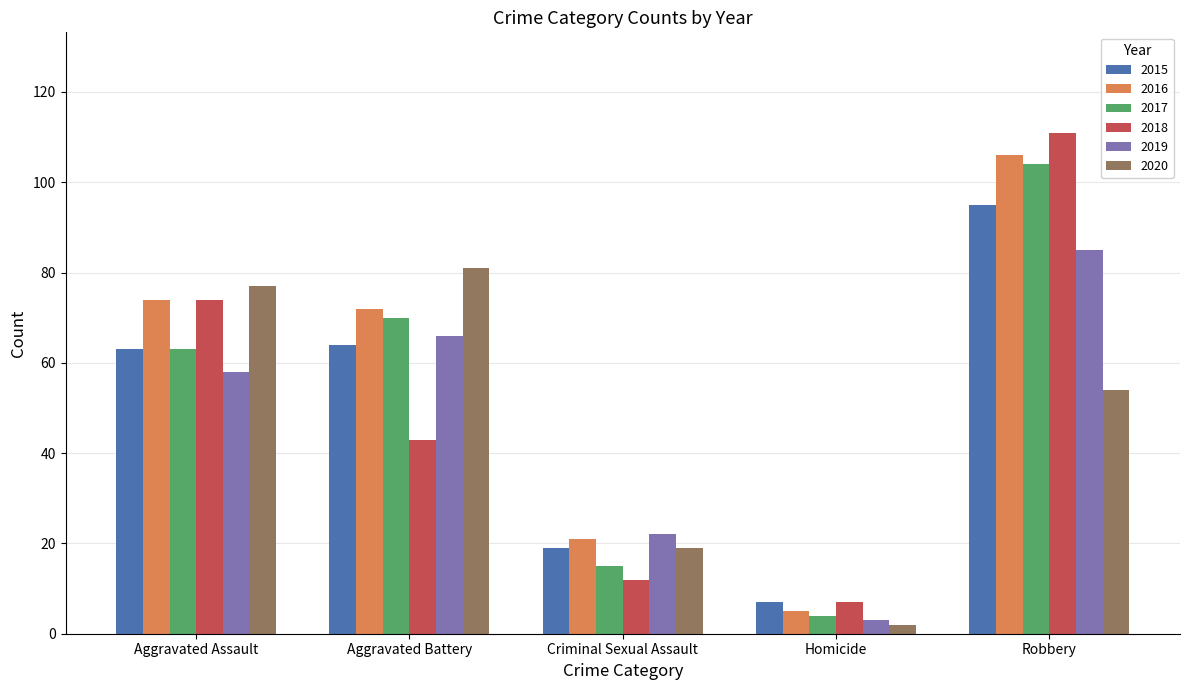

What is the approximate value of 2020 at Robbery?

54